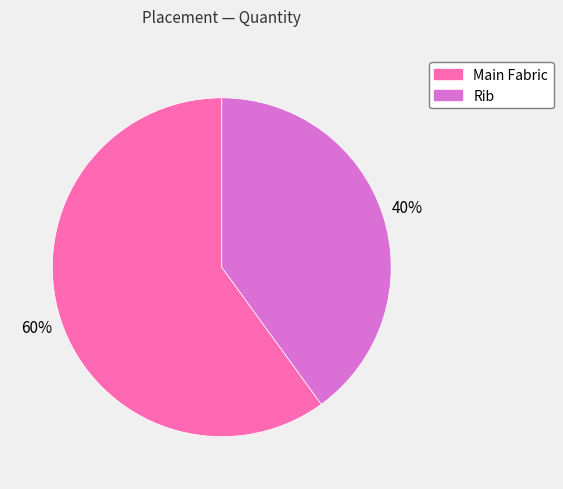

Does Rib represent more than half of the total?

No